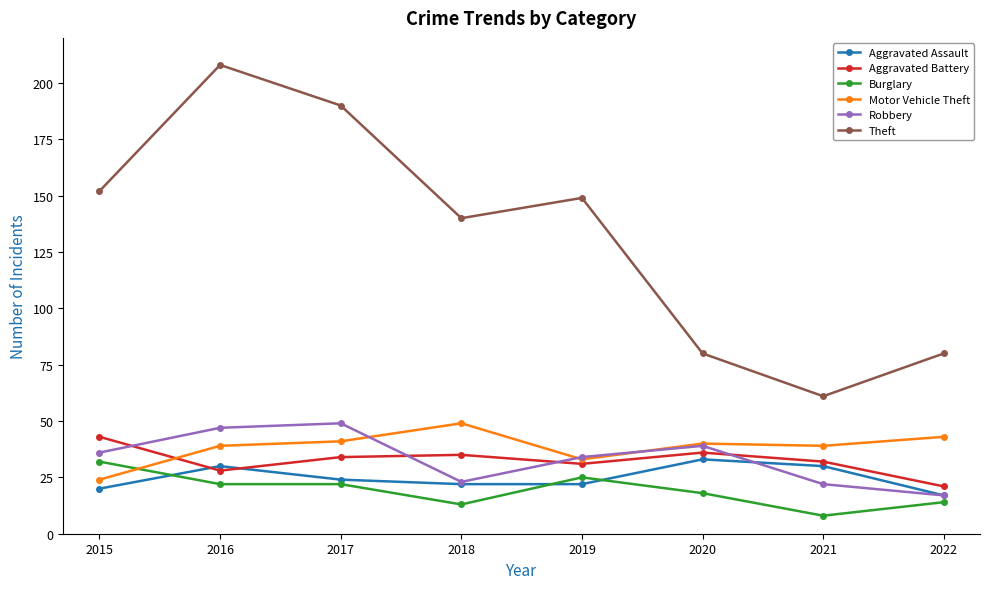

Which series has the largest total across all categories?

Theft